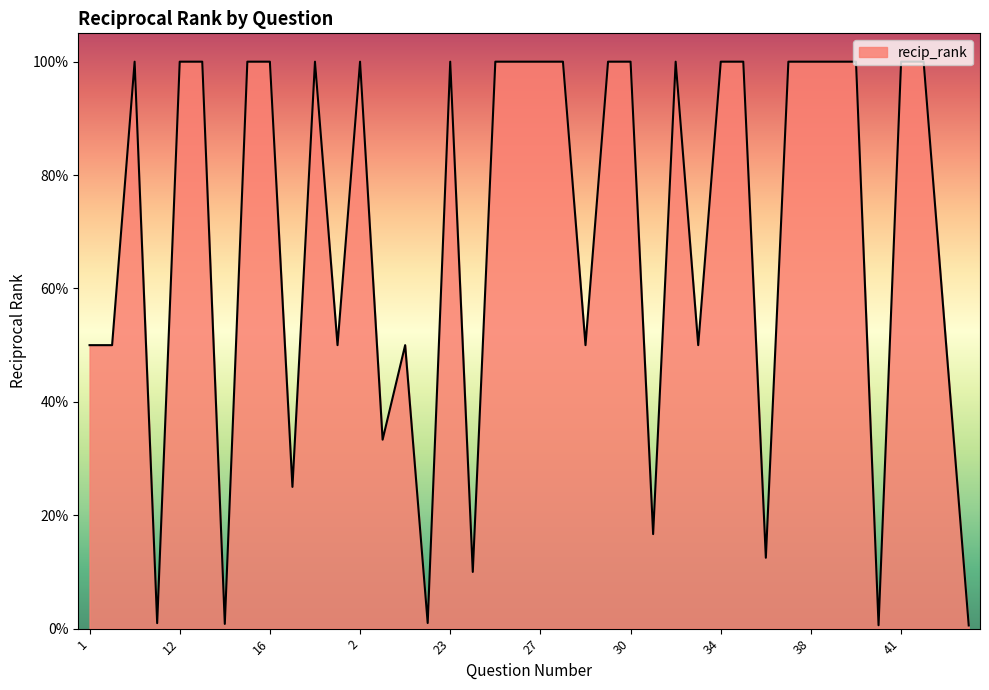

What is the label of the 6th point from the right?

4